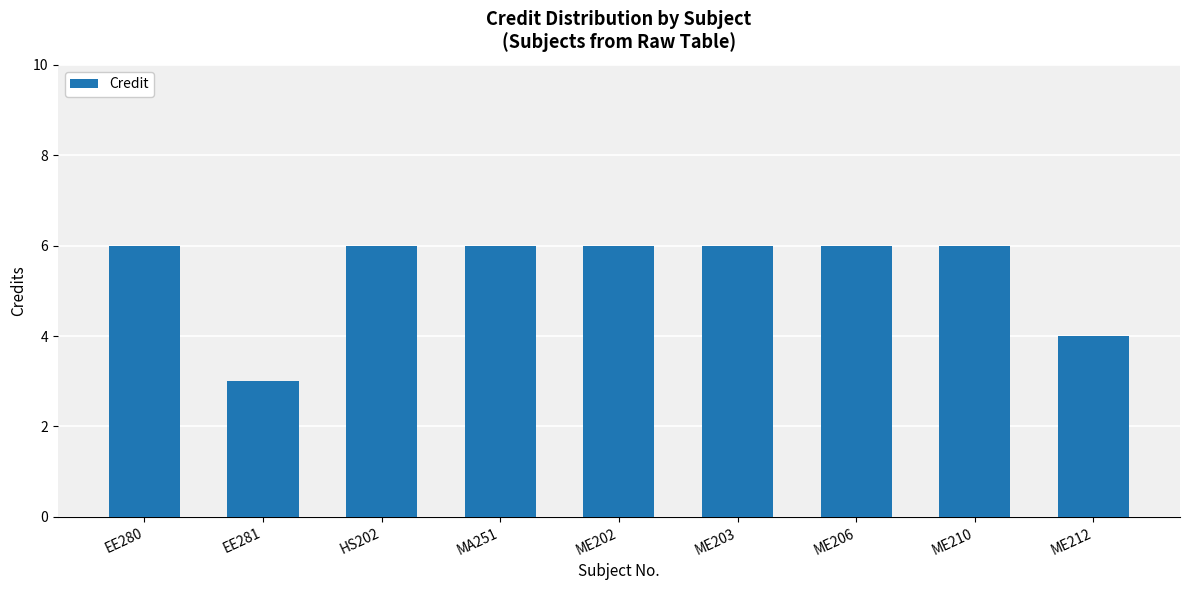

The value at EE280 is 2. True or false?

False